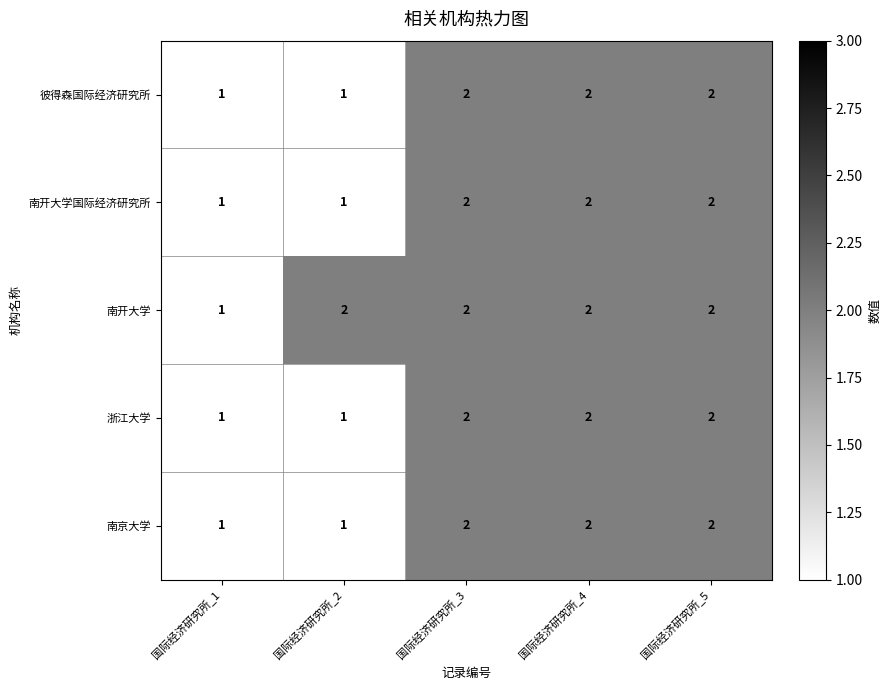

Is the value of 彼得森国际经济研究所 at 国际经济研究所_2 greater than the value of 南京大学 at 国际经济研究所_4?

No